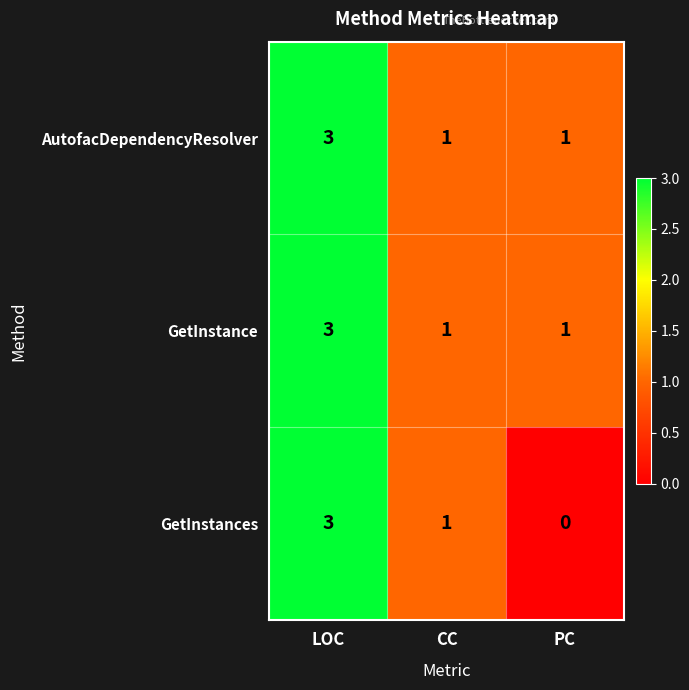

True or false: AutofacDependencyResolver has a value of 1 at CC.

True